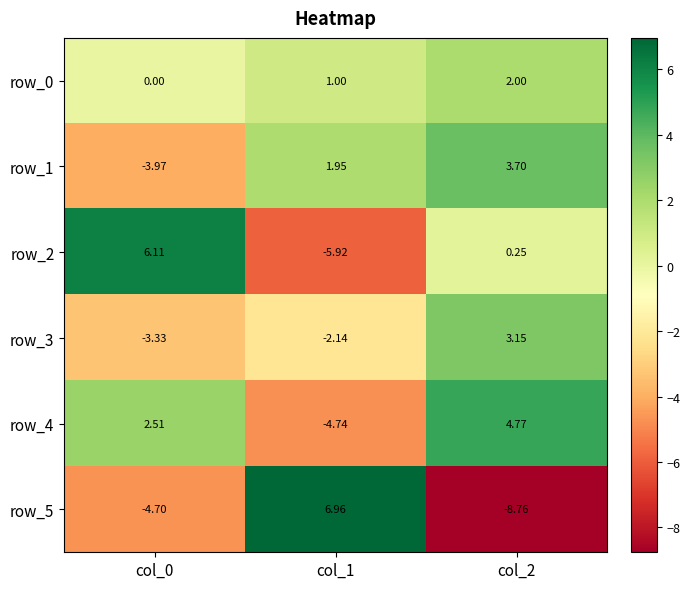

How many data points in row_3 are less than -2?

2